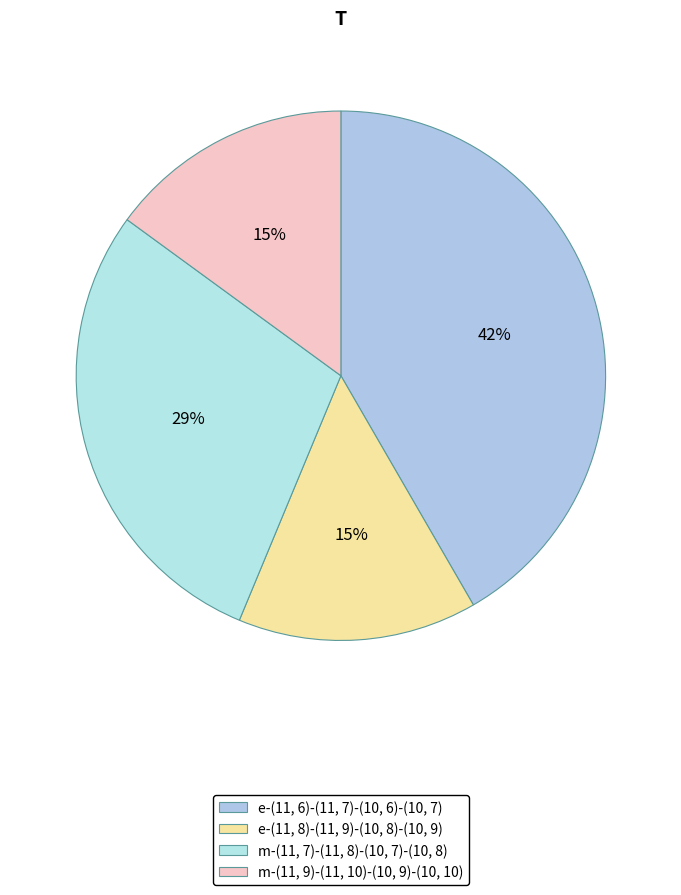

Which category has the smallest portion of the pie?

e-(11, 8)-(11, 9)-(10, 8)-(10, 9)